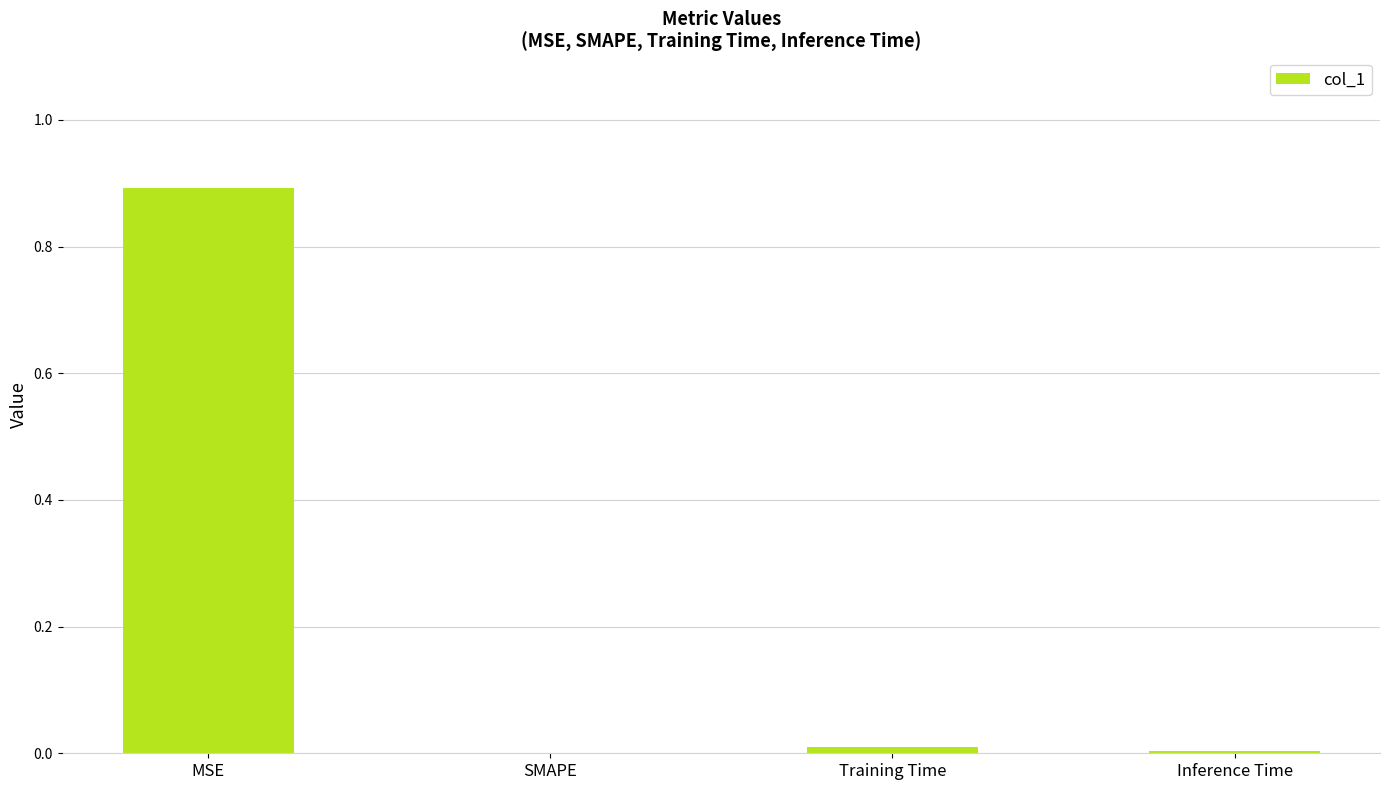

Which label corresponds to the largest value in the chart?

MSE